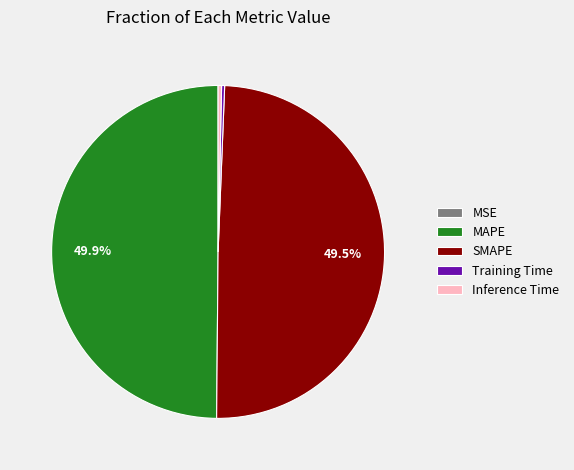

Is the sum of Training Time and Inference Time greater than half?

No